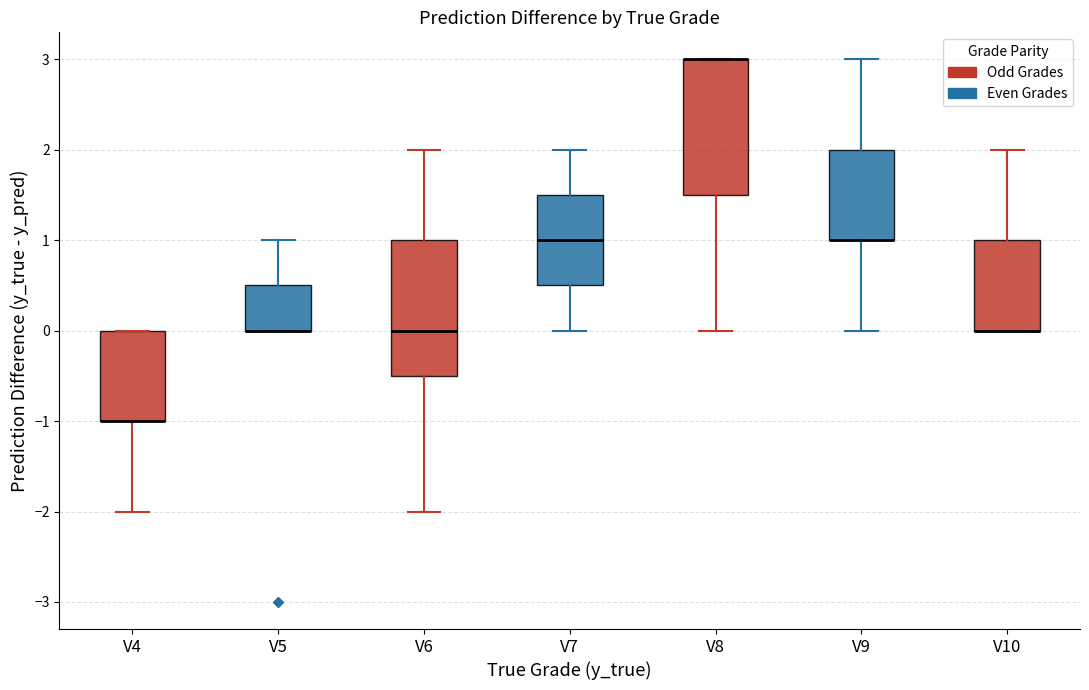

Reading left to right, read every box against the y-axis: the position of its median line, the range the box covers, and the ends of its whiskers. The values are not printed on the chart, so give them approximately, as read against the axis.

V4: median -1.0 (drawn on the box's lower edge), box -1.0 to 0.0, whiskers -2.0 to 0.0
V5: median 0.0 (drawn on the box's lower edge), box 0.0 to 0.5, whiskers 0.0 to 1.0
V6: median 0.0, box -0.5 to 1.0, whiskers -2.0 to 2.0
V7: median 1.0, box 0.5 to 1.5, whiskers 0.0 to 2.0
V8: median 3.0 (drawn on the box's upper edge), box 1.5 to 3.0, whiskers 0.0 to 3.0
V9: median 1.0 (drawn on the box's lower edge), box 1.0 to 2.0, whiskers 0.0 to 3.0
V10: median 0.0 (drawn on the box's lower edge), box 0.0 to 1.0, whiskers 0.0 to 2.0